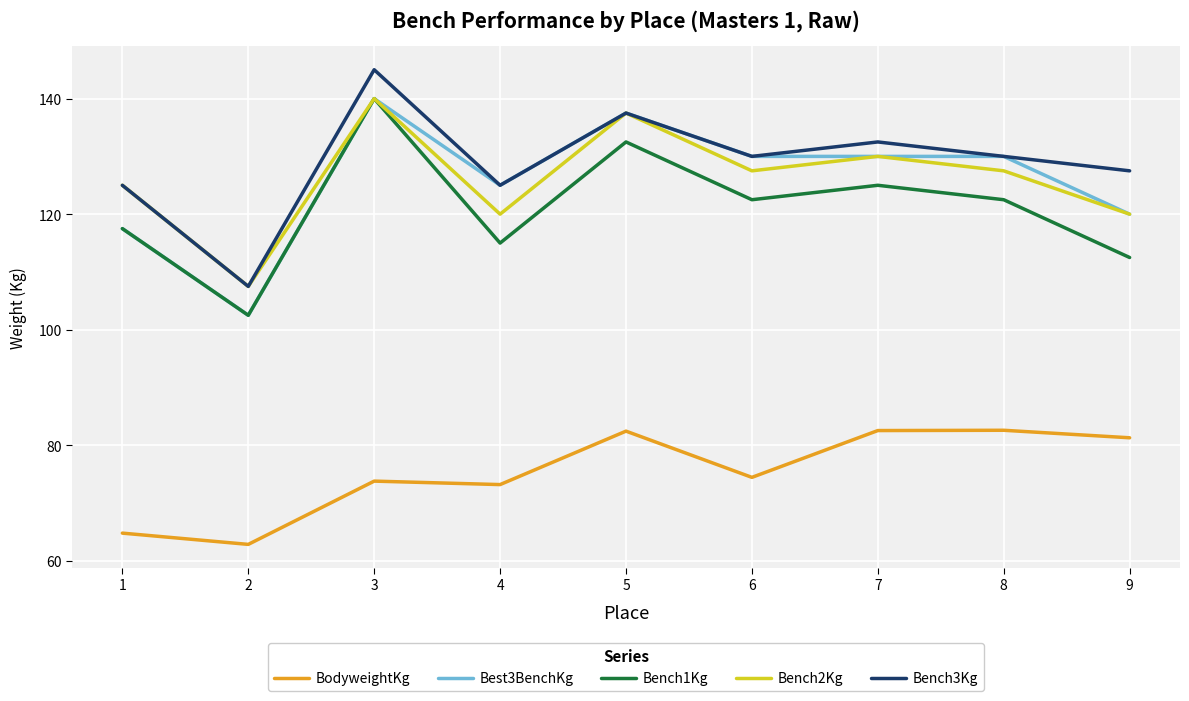

What is the maximum value for Bench1Kg?

140.0